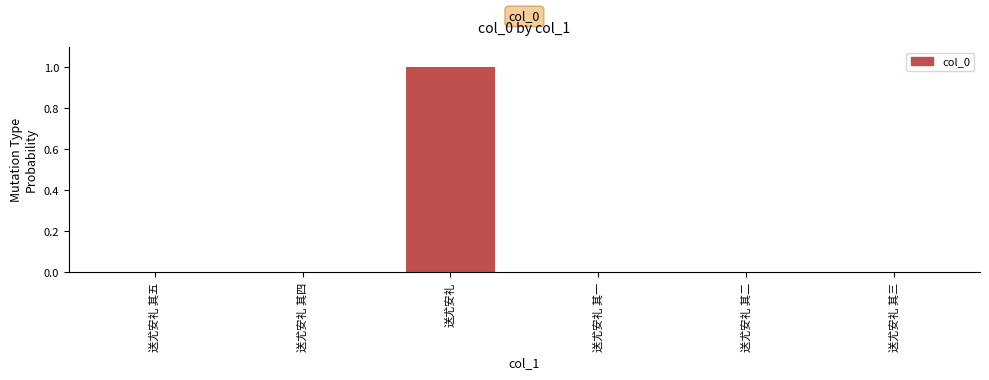

Which has a higher value, 送尤安礼 其四 or 送尤安礼?

送尤安礼